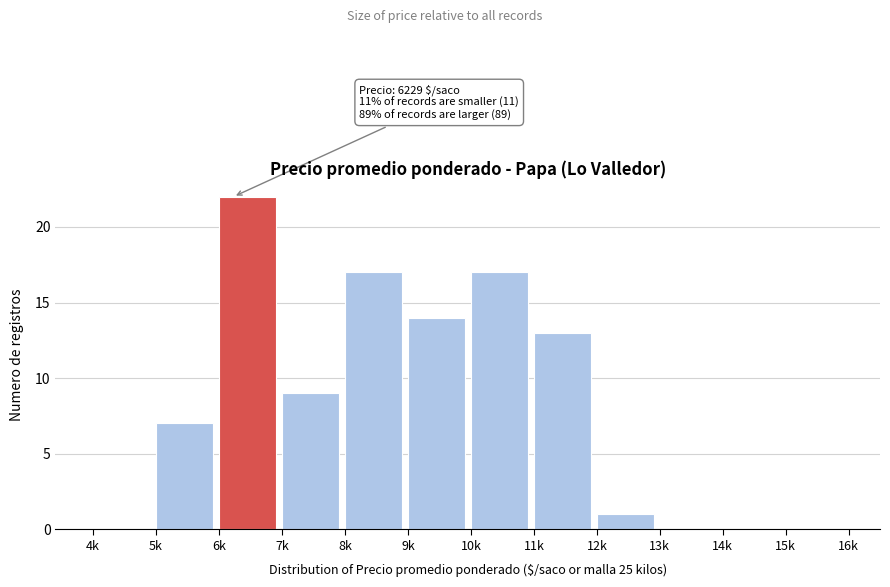

Reading left to right, what are all the values shown in this chart?

4k=0	5k=7	6k=22	7k=9	8k=17	9k=14	10k=17	11k=13	12k=1	13k=0	14k=0	15k=0